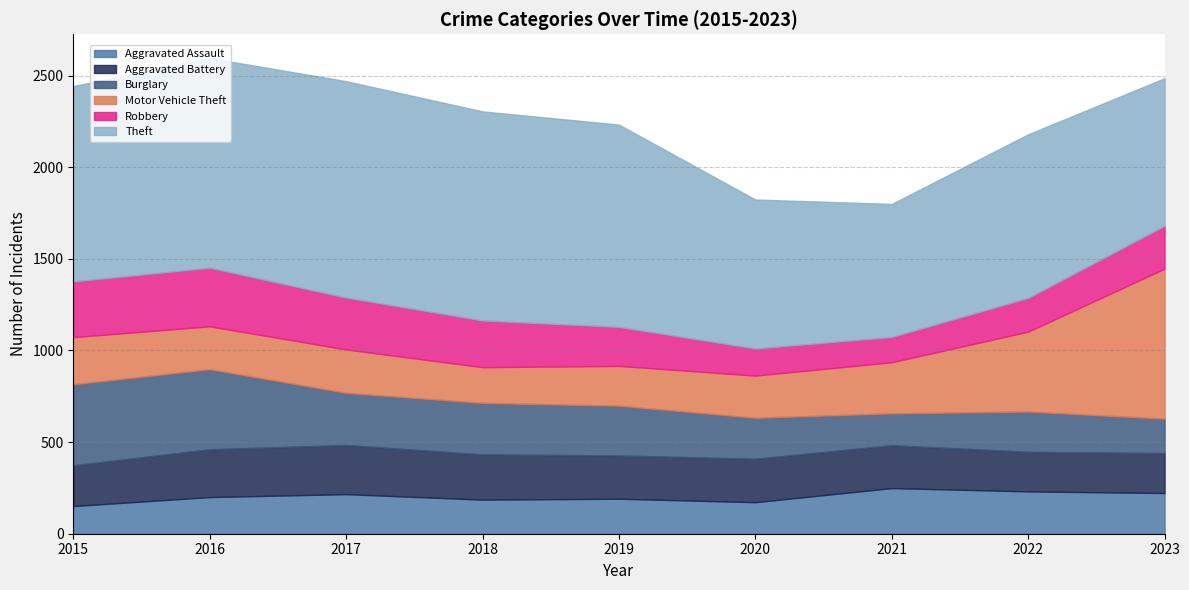

Is the value of Burglary at 2022 greater than the value of Aggravated Assault at 2019?

Yes